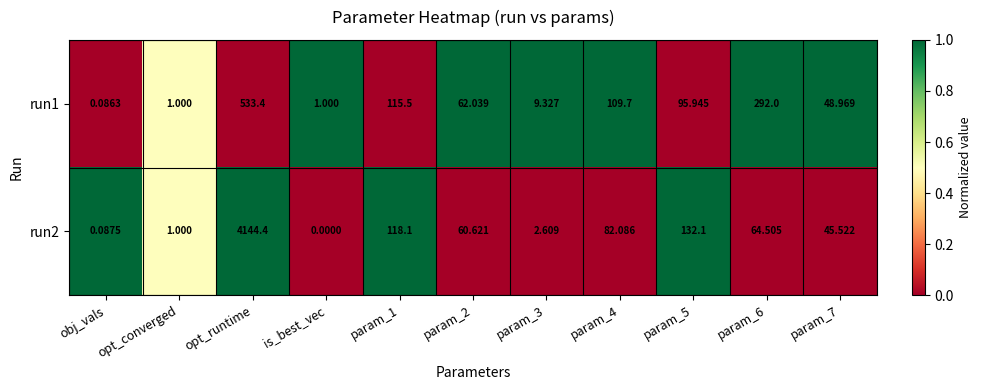

At obj_vals, list the series in order from smallest to largest.

run1, run2